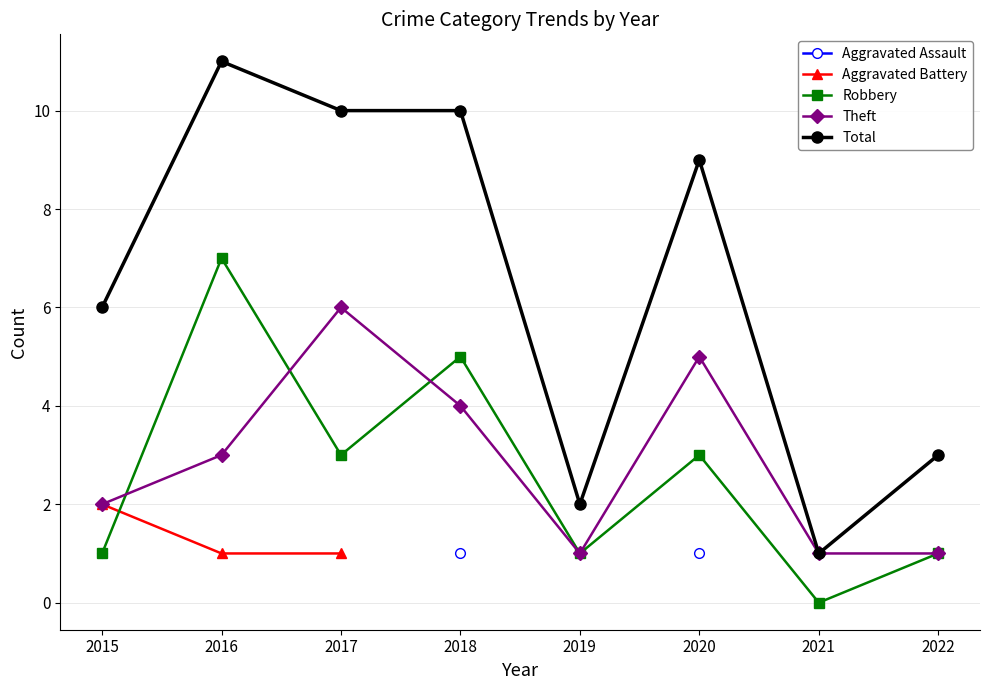

What are all the series names shown in the legend?

Aggravated Assault, Aggravated Battery, Robbery, Theft, Total